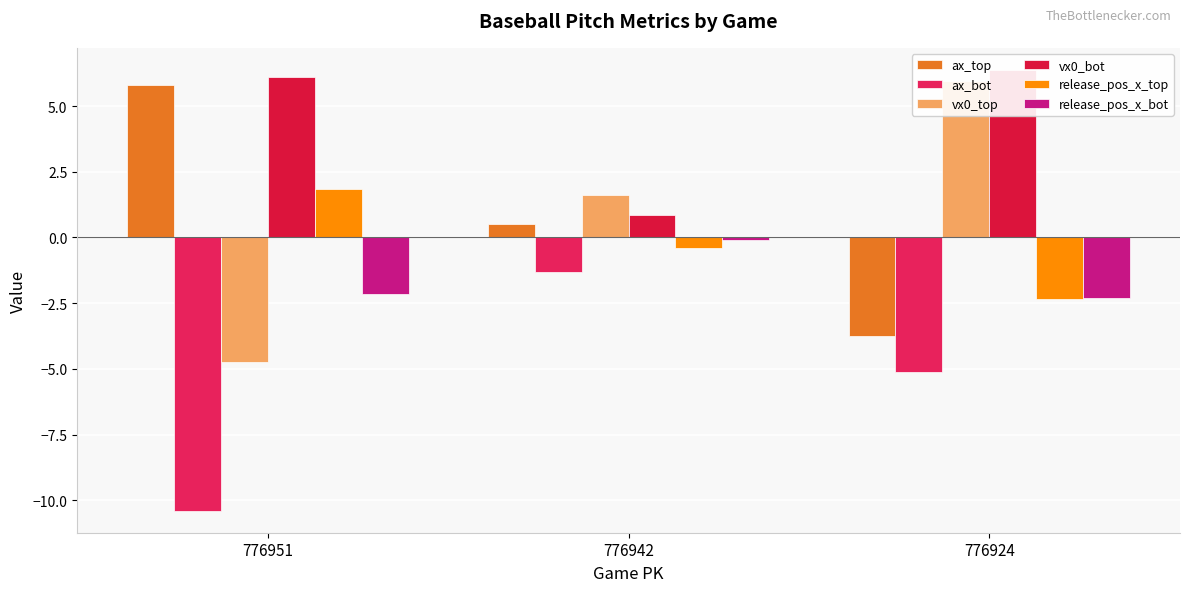

Reading left to right, transcribe all the data shown in this chart.

ax_top: 5.8	0.5	-3.7
ax_bot: -10.4	-1.3	-5.1
vx0_top: -4.7	1.6	5.9
vx0_bot: 6.1	0.9	6.4
release_pos_x_top: 1.9	-0.4	-2.4
release_pos_x_bot: -2.1	-0.1	-2.3